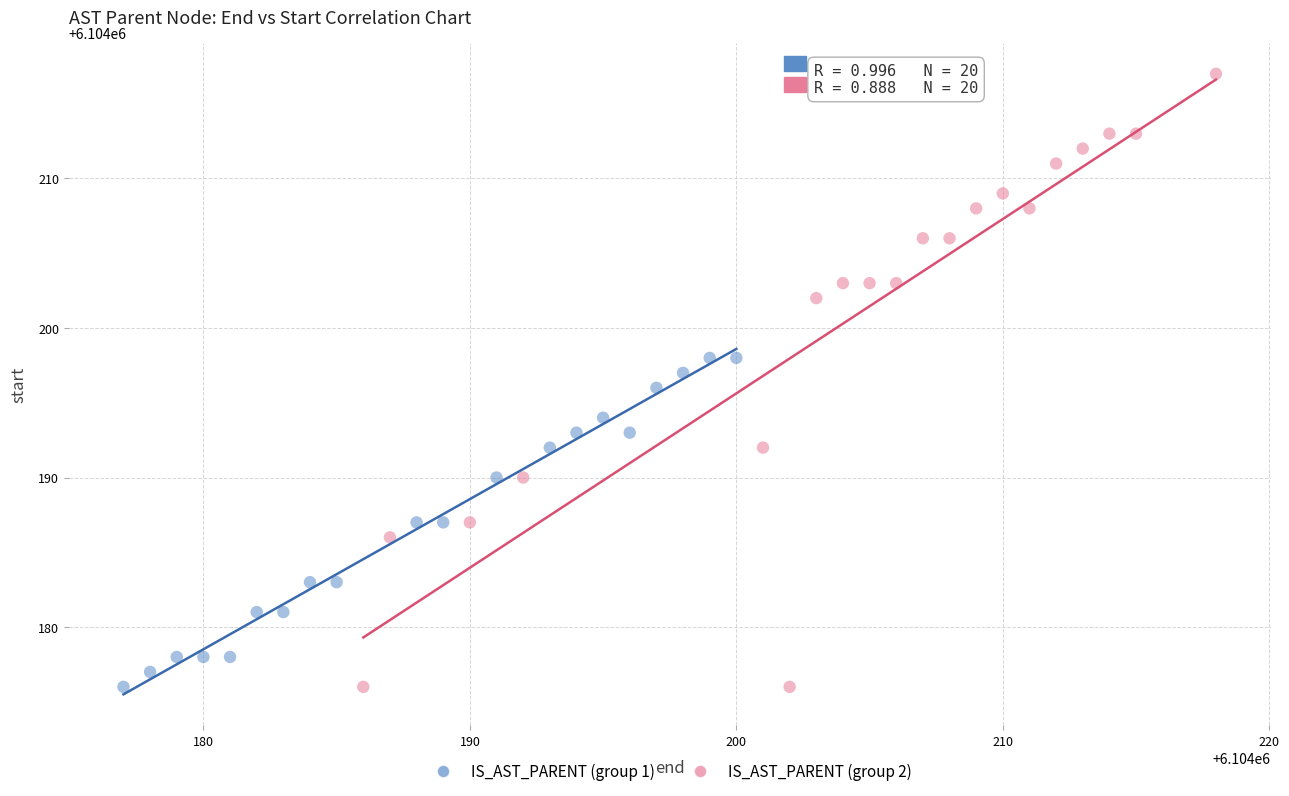

Which series has the widest spread of Y values?

IS_AST_PARENT (group 2)